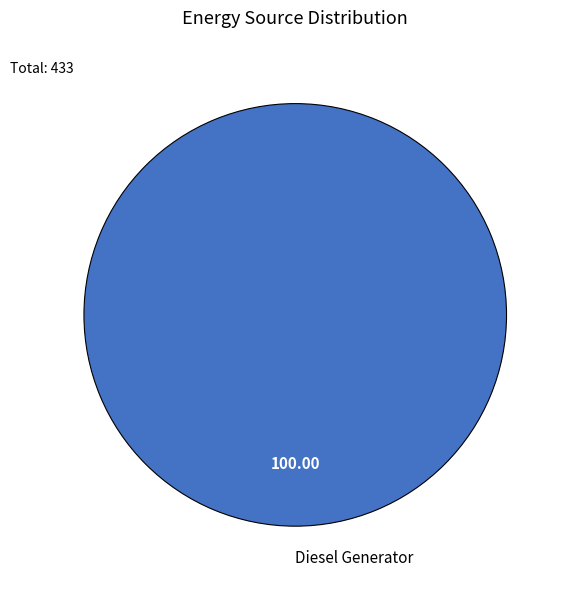

Rank the categories by value from lowest to highest.

Diesel Generator